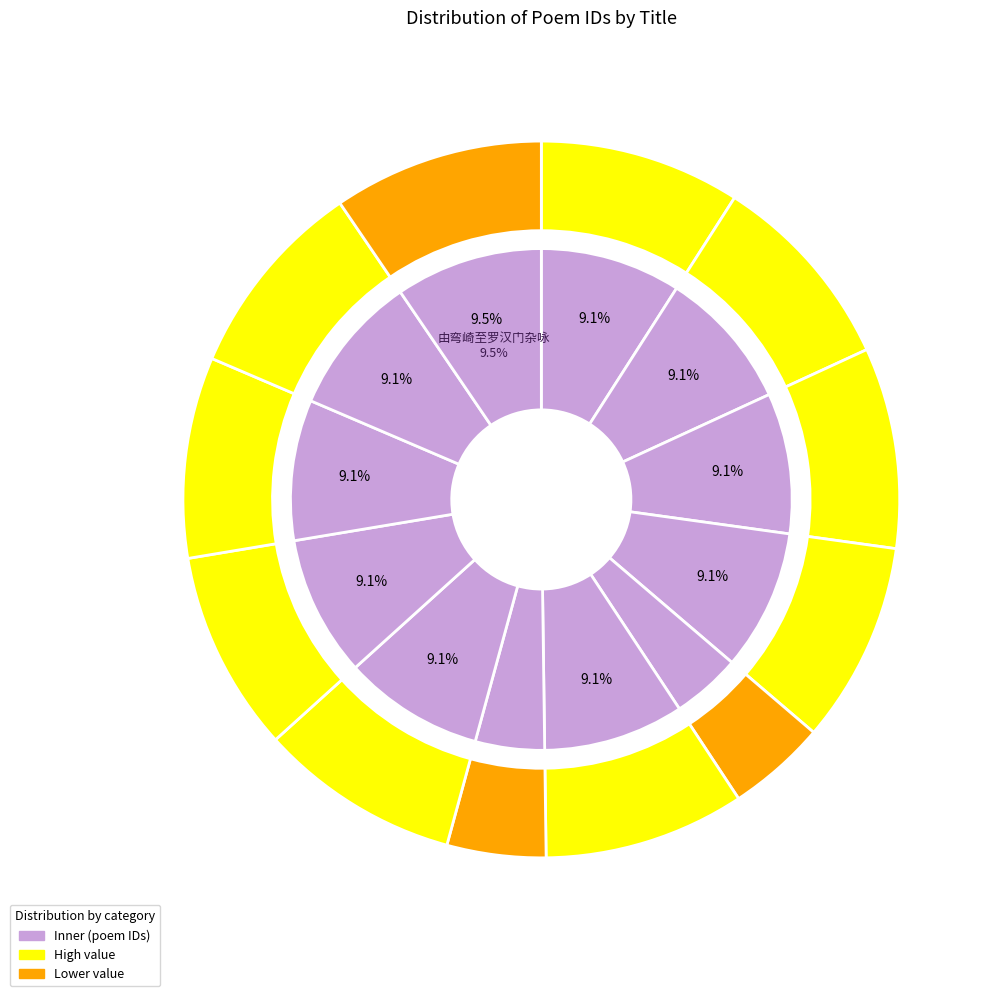

The 由弯崎至罗汉门杂咏 其二 slice represents 9% of the pie. True or false?

True